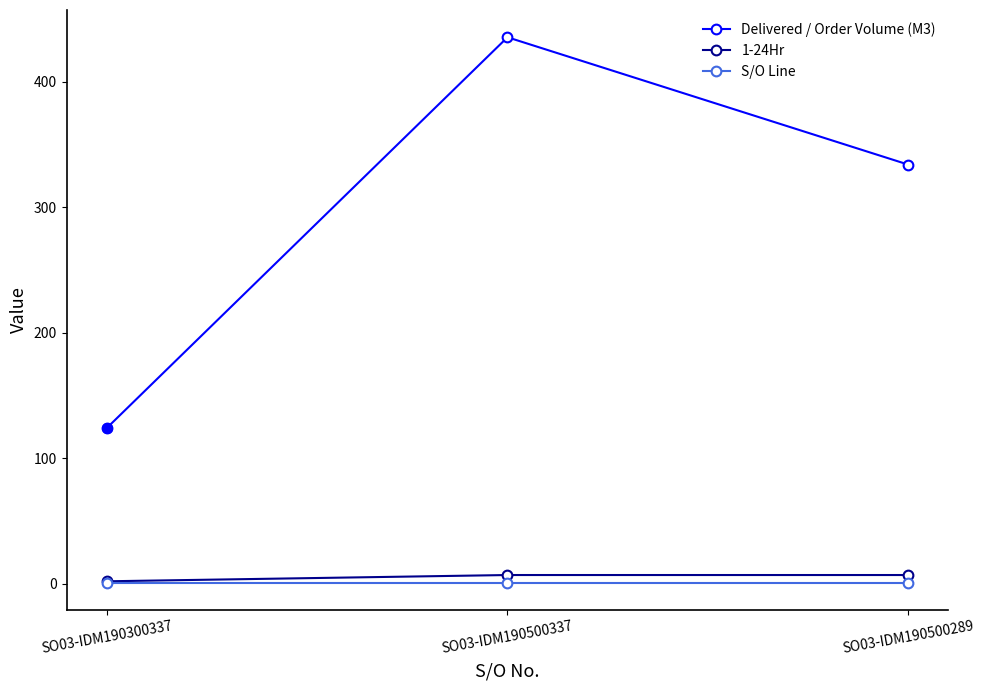

Reading left to right, transcribe all the data shown in this chart.

Delivered / Order Volume (M3): 124.0	435.5	334.0
1-24Hr: 2.0	7.0	7.0
S/O Line: 1.0	1.0	1.0